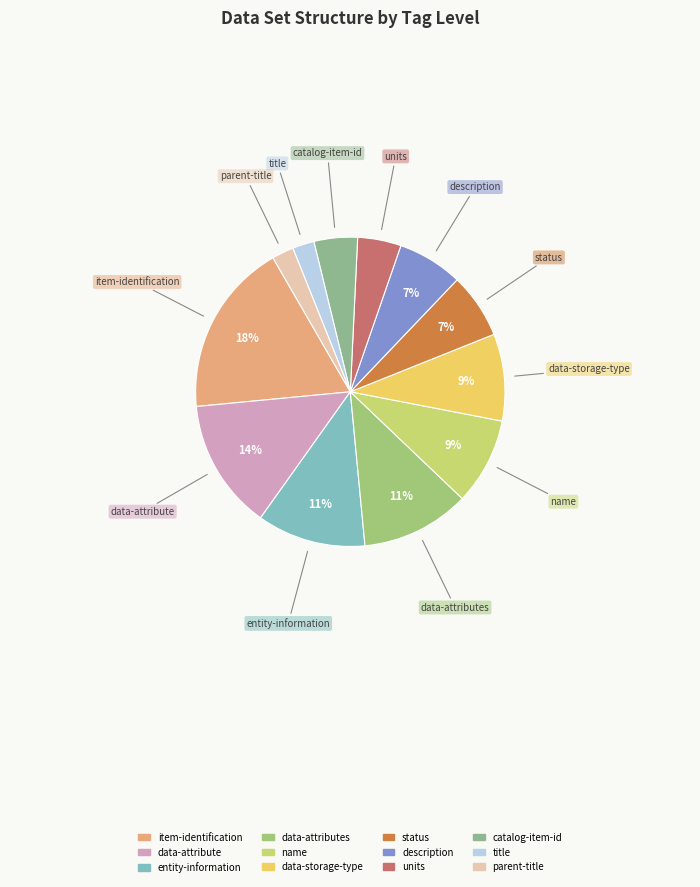

Count the number of slices in the pie.

12